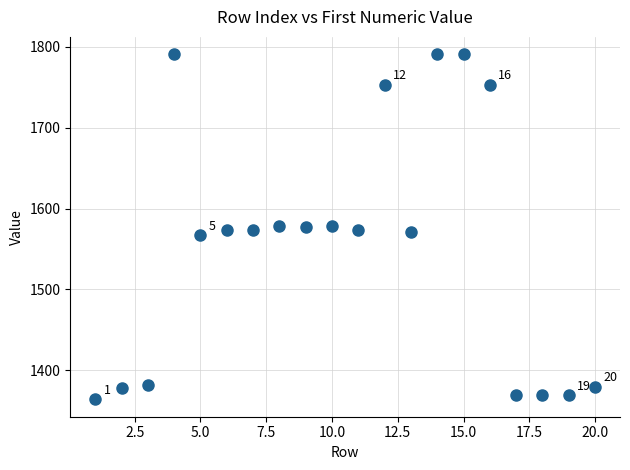

What is the range of Y values (max minus min)?

427